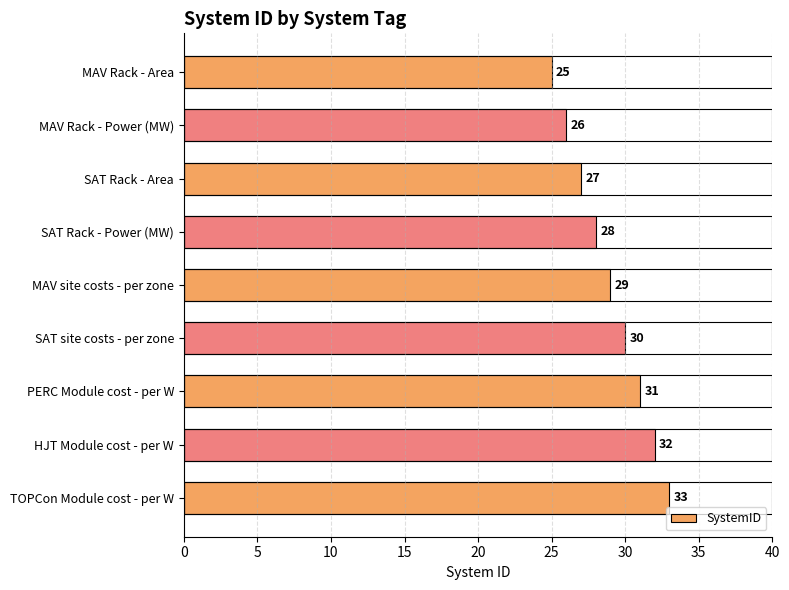

Count the number of categories in the chart.

9